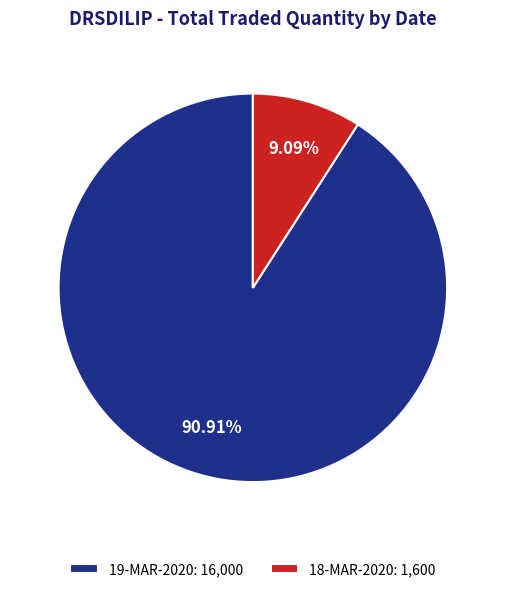

How many segments does this pie chart have?

2